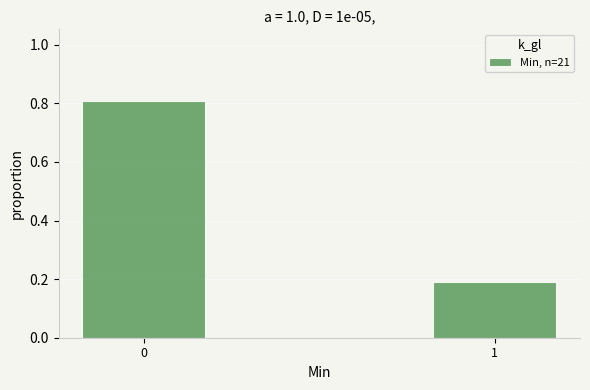

Reading left to right, extract all data points from this chart.

0=0.8	1=0.2